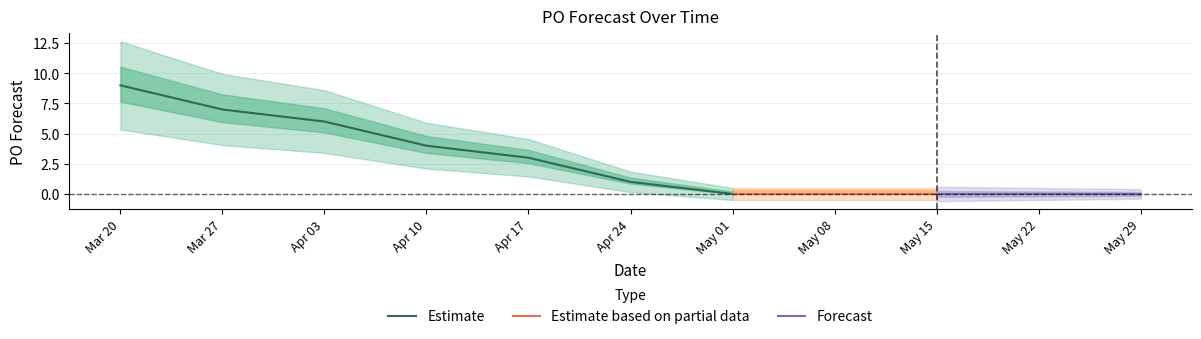

Reading left to right, what are all the values shown in this chart?

9	7	6	4	3	1	0	0	0	0	0